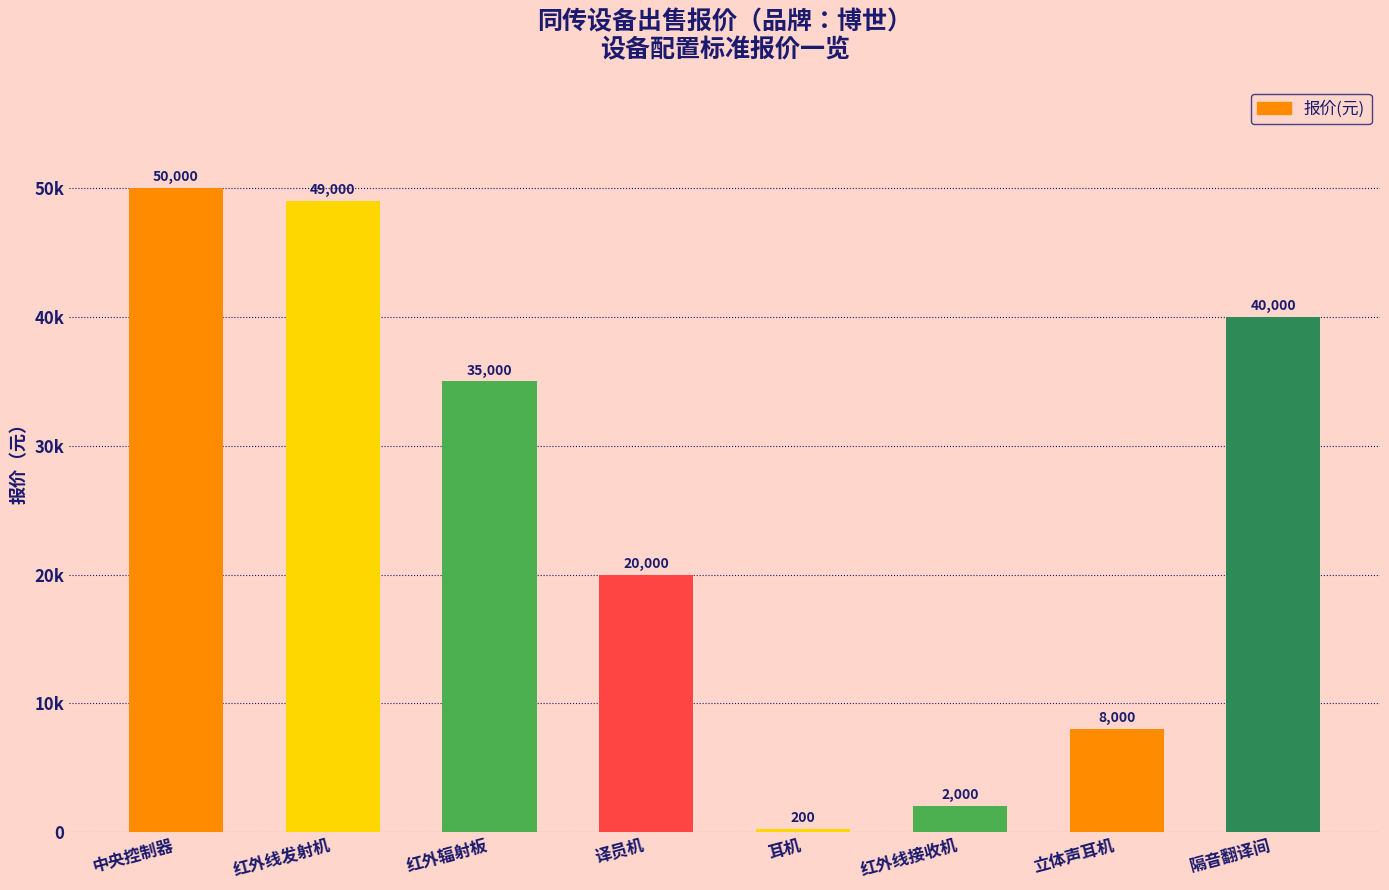

What is the difference between the values at 隔音翻译间 and 红外线发射机?

9000